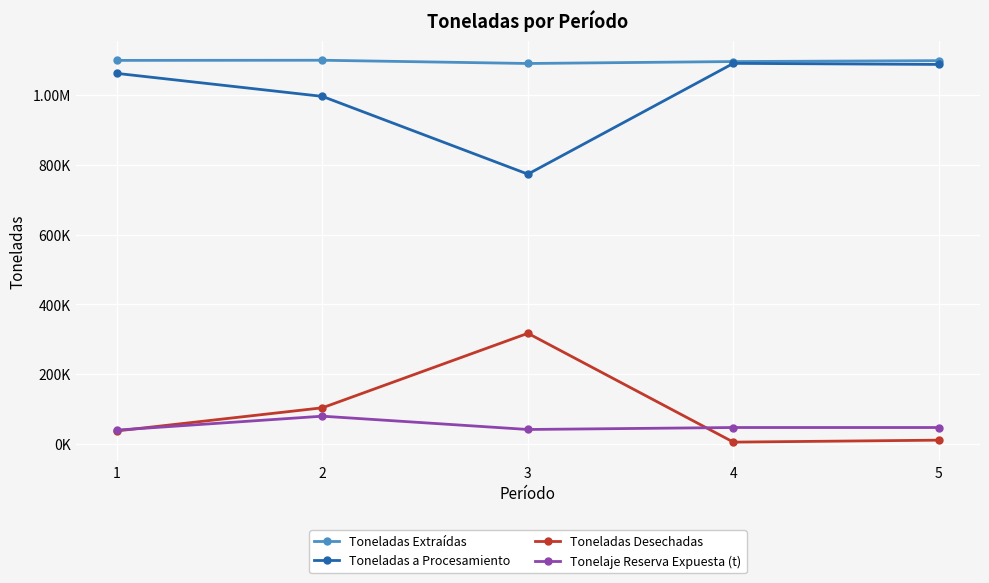

Is this an area chart (filled region under the line)?

No